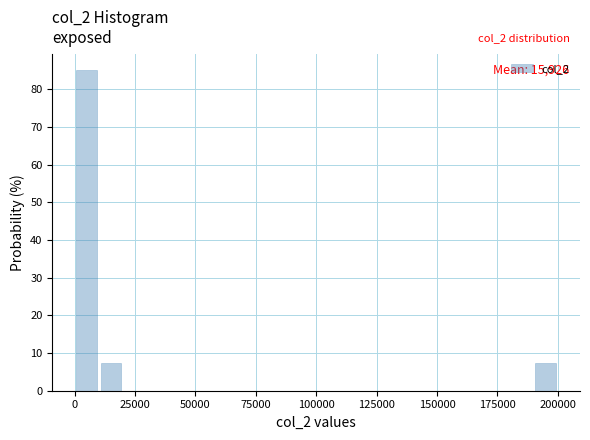

Read against the x-axis, roughly where is the centre of the tallest bar?

5000